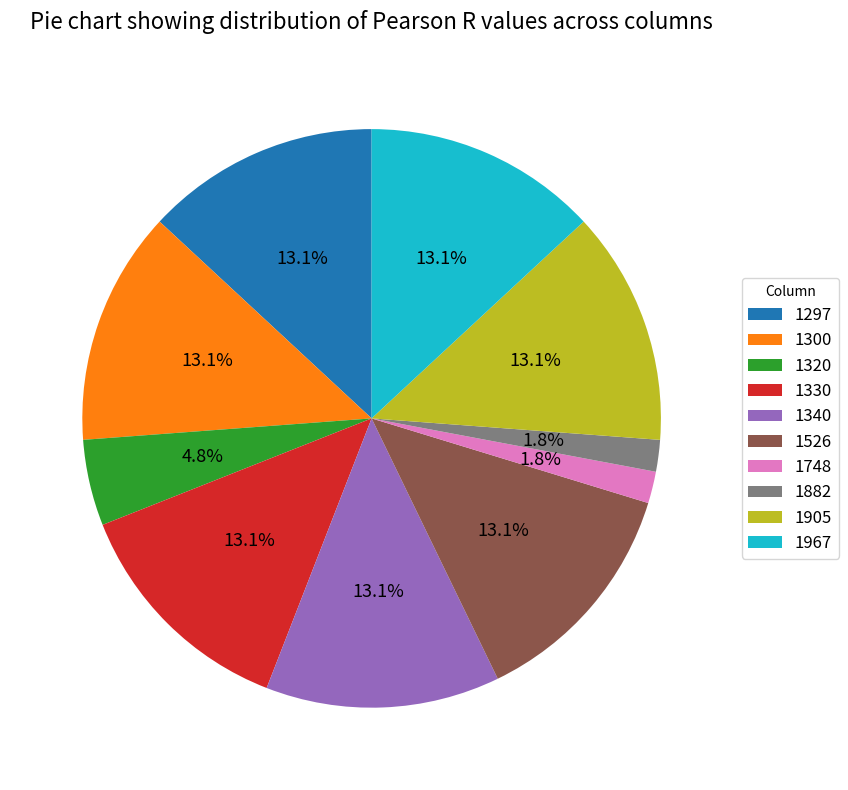

To the nearest percent, what percentage of the pie is 1967?

13%